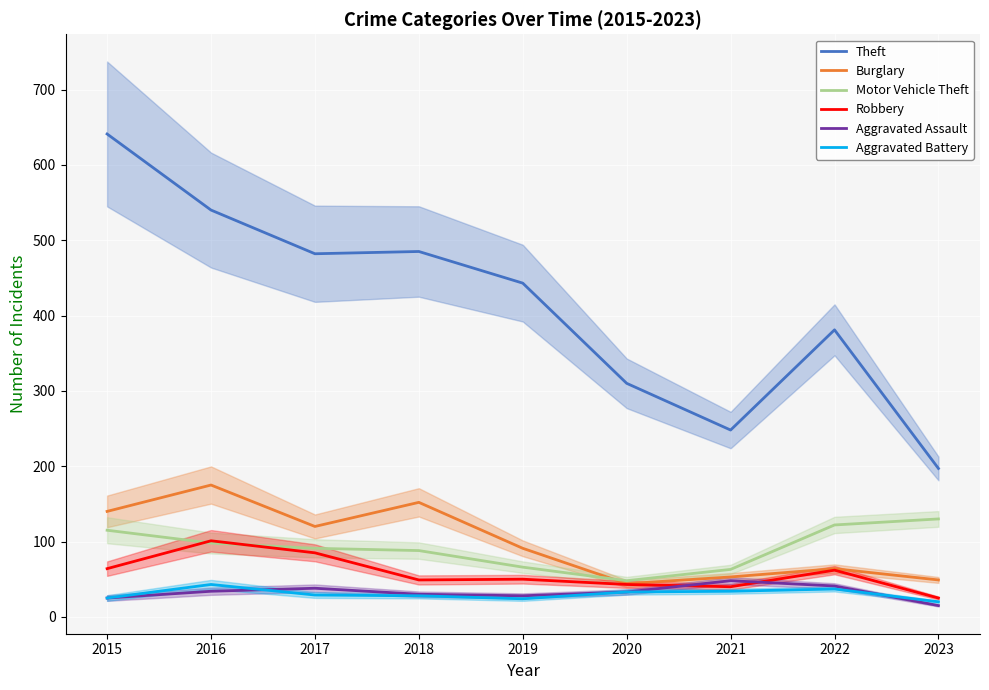

What is the average value of the Motor Vehicle Theft series?

91